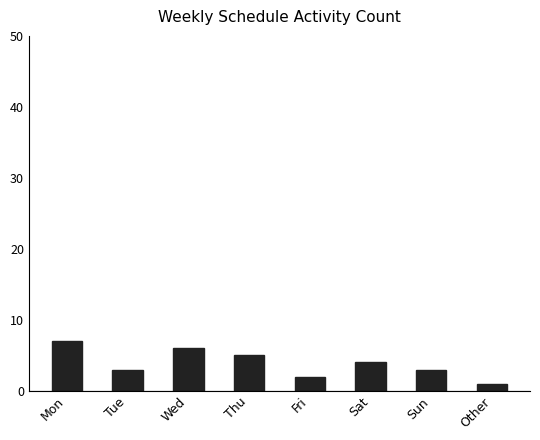

What is the change in value from Thu to Sun?

-2